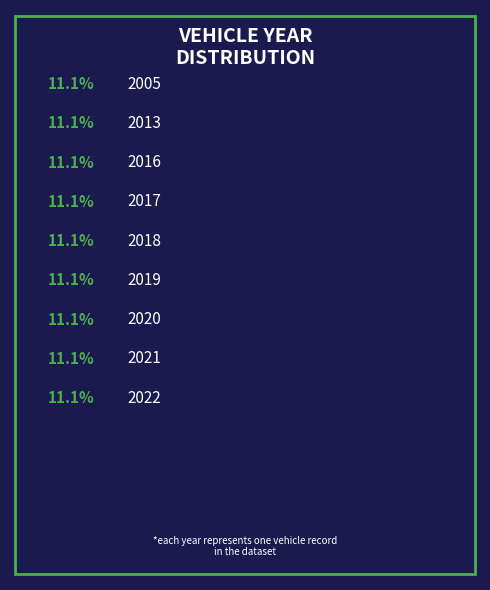

Does any single category account for the majority?

No